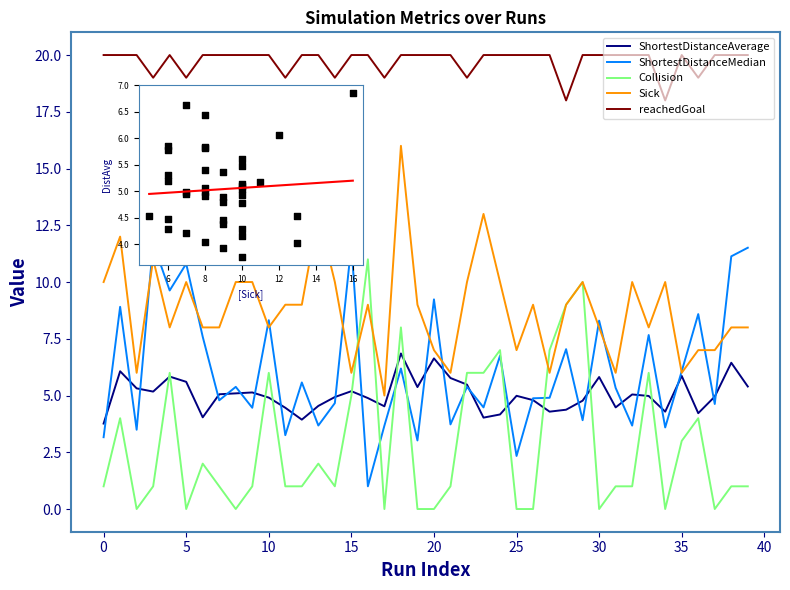

What are all the series names shown in the legend?

ShortestDistanceAverage, ShortestDistanceMedian, Collision, Sick, reachedGoal